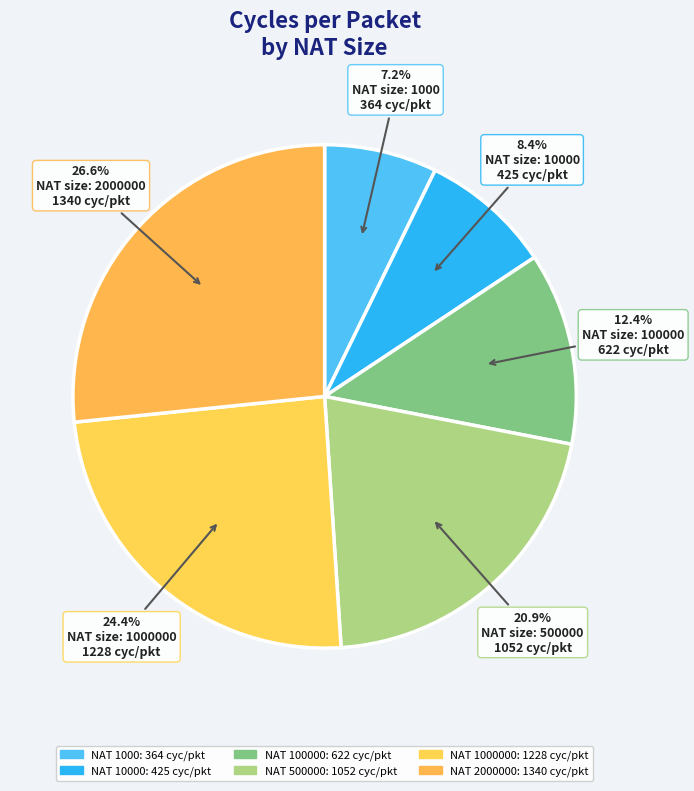

Count the number of slices in the pie.

6